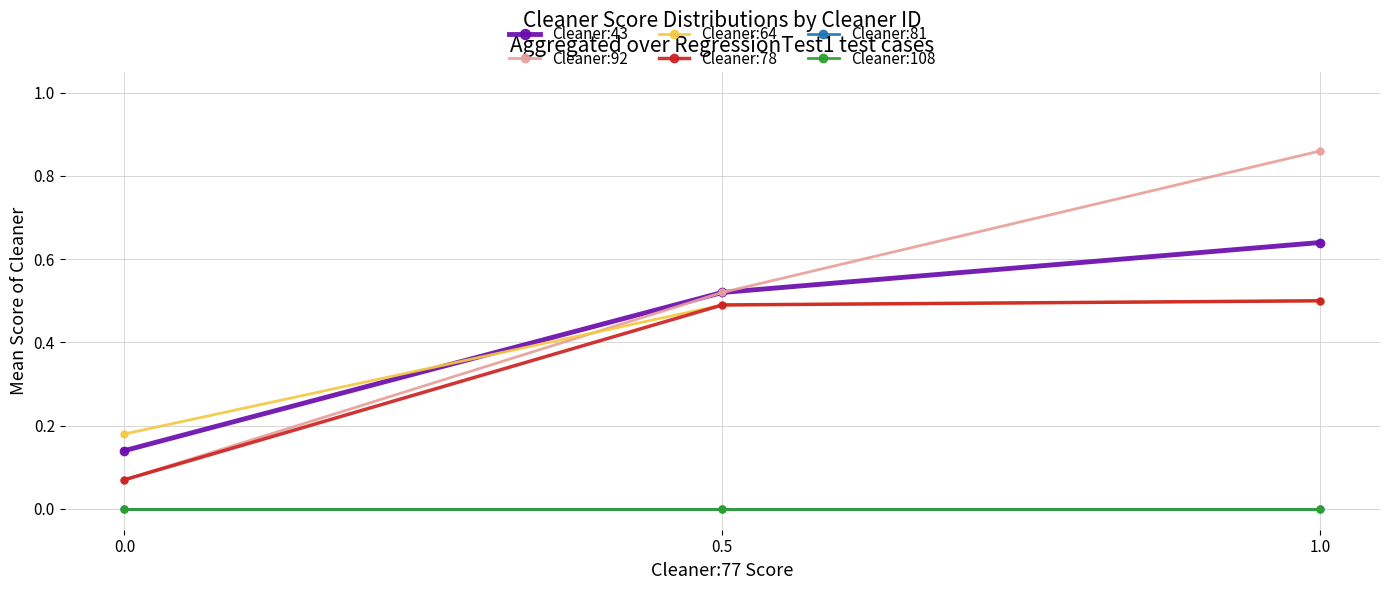

Which has a higher value, 1.0 or 0.0?

1.0